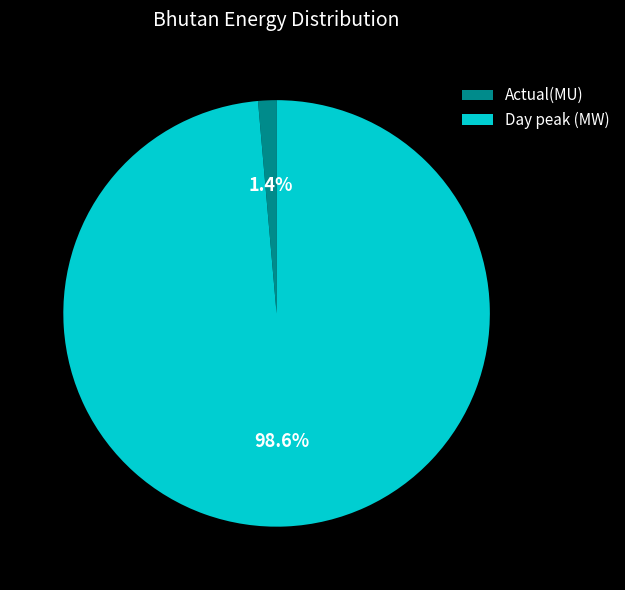

Combined, do Day peak (MW) and Actual(MU) account for over 50%?

Yes